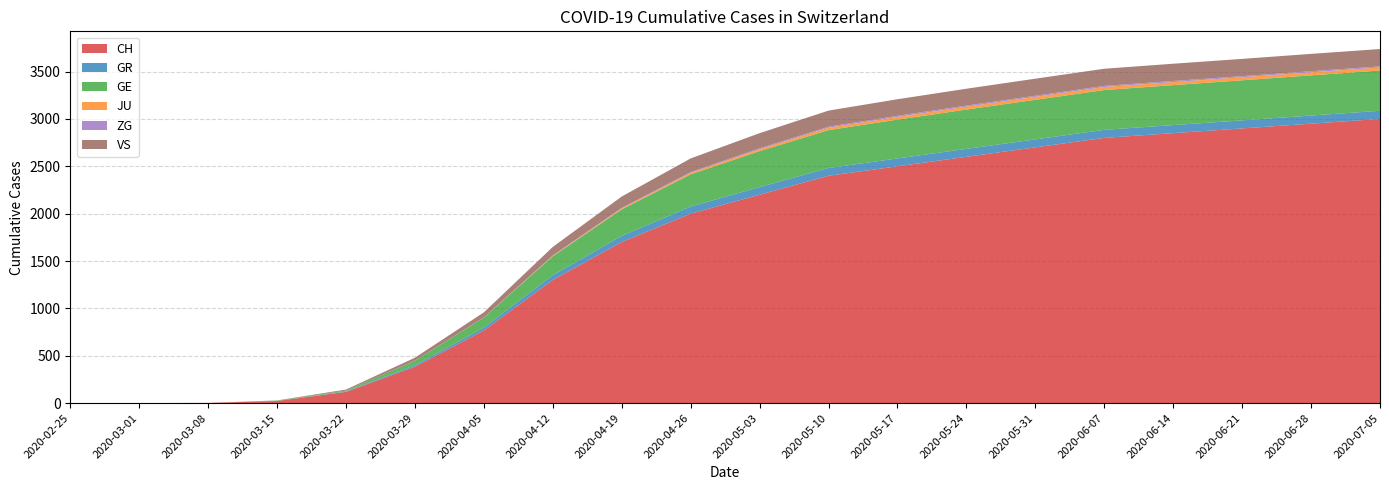

Reading left to right, transcribe all the data shown in this chart.

CH: 0	0	2	22	118	384	767	1300	1700	2000	2200	2400	2500	2600	2700	2800	2850	2900	2950	3000
GR: 0	0	0	0	4	15	30	50	65	75	80	82	83	84	84	85	85	85	86	86
GE: 0	0	0	4	10	48	106	200	280	340	380	400	410	415	418	420	422	423	424	425
JU: 0	0	0	0	0	0	0	5	10	15	20	25	28	30	31	32	32	32	32	32
ZG: 0	0	0	0	0	1	2	4	6	8	10	11	12	12	12	12	12	12	12	12
VS: 0	0	0	2	11	31	53	90	120	145	160	170	175	178	180	181	182	182	183	183